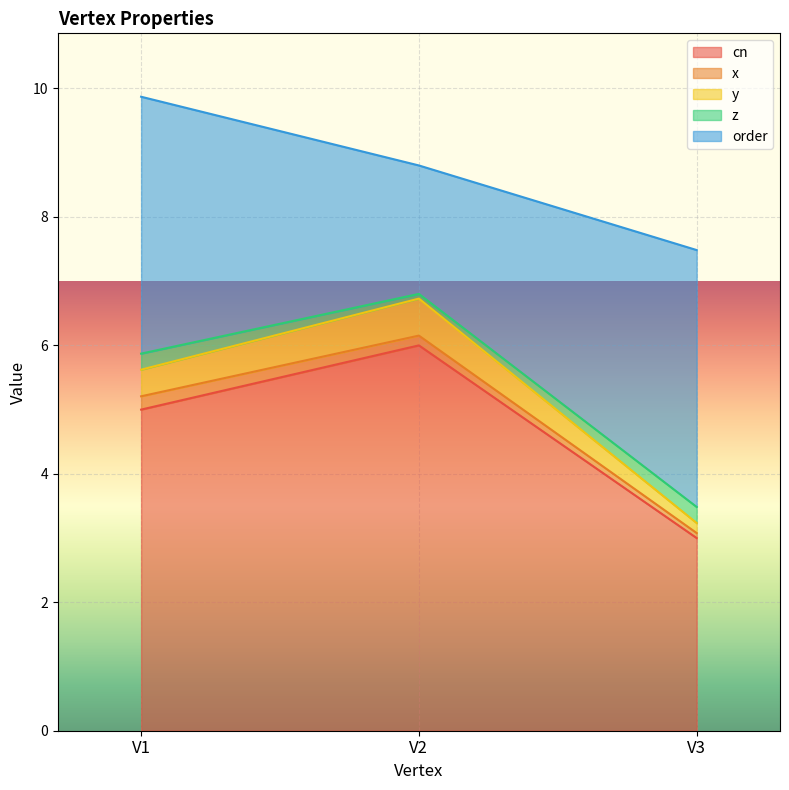

The value of cn at V2 is 7.9. True or false?

False